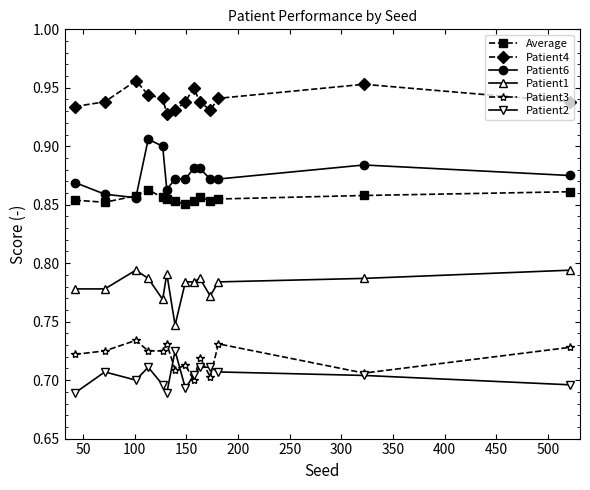

True or false: Patient3 has more than 1 interior local peaks.

True